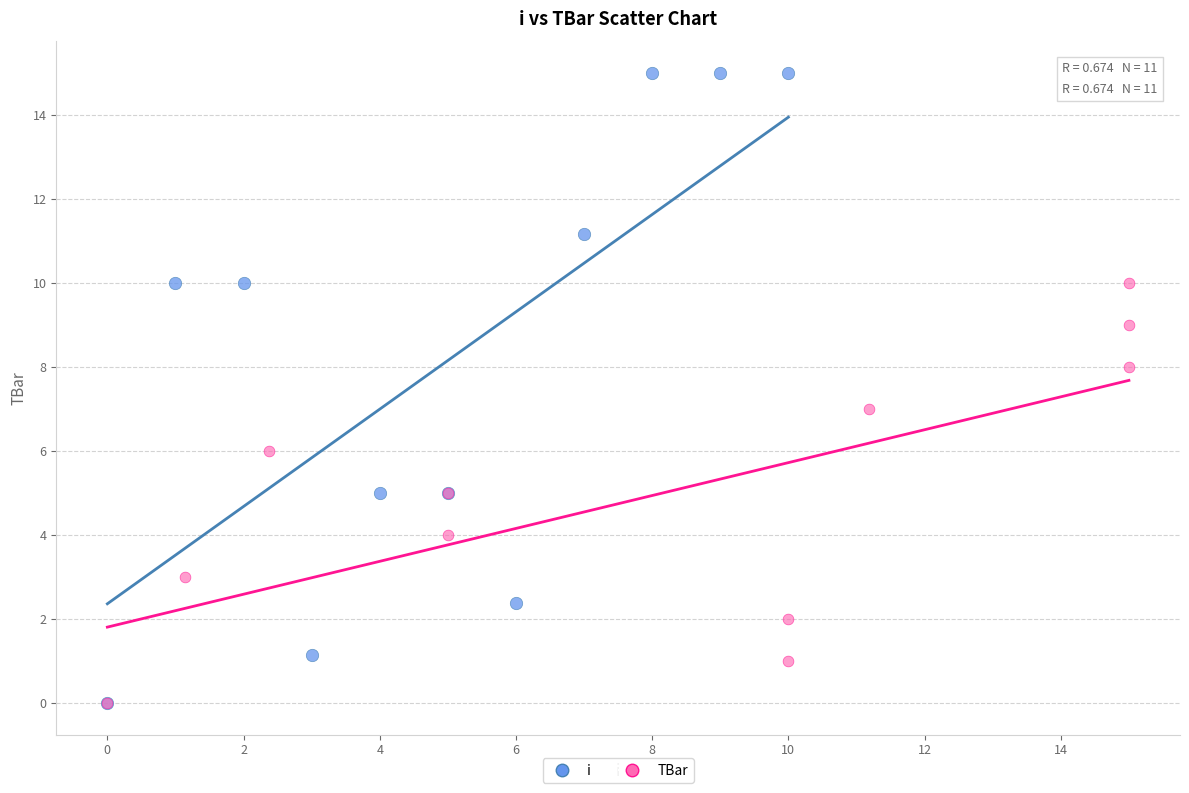

Which series reaches the maximum Y coordinate?

i